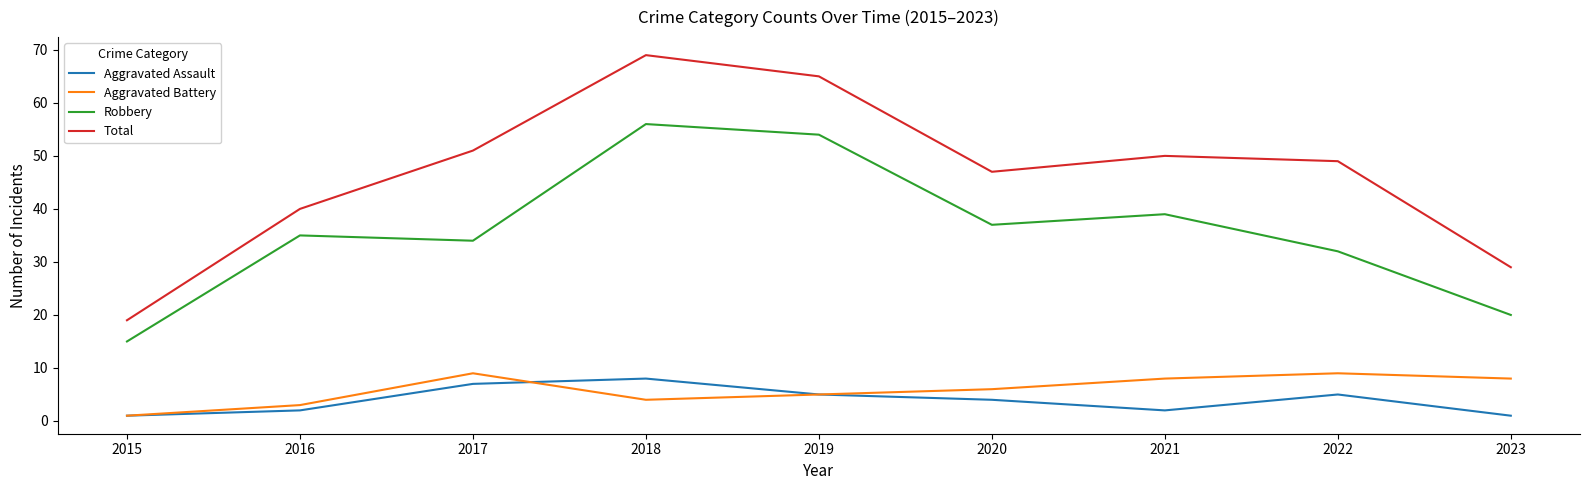

Which series has the largest range (max minus min)?

Total